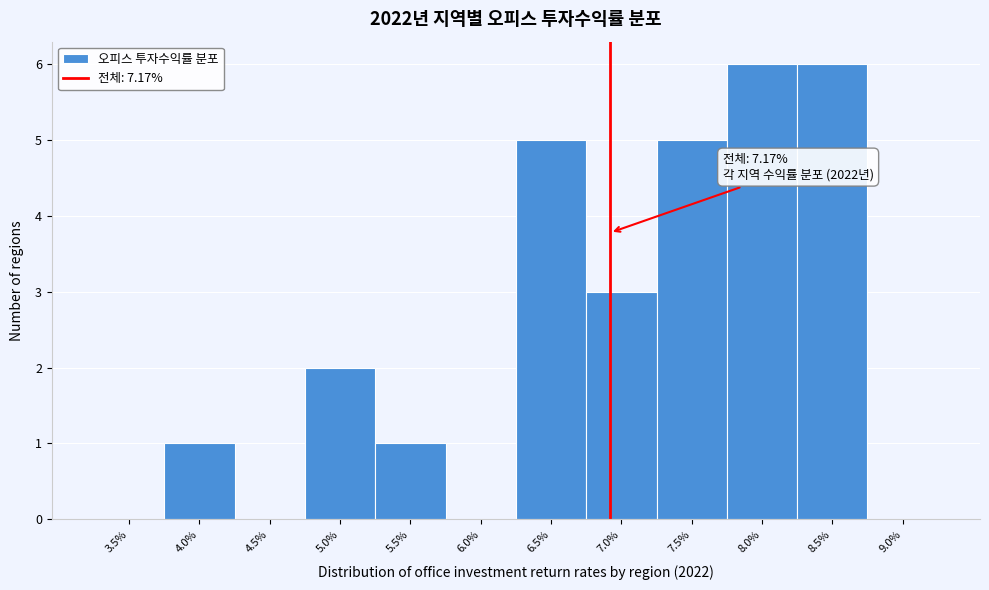

Reading right to left, what are all the values shown in this chart?

9.0%=0	8.5%=6	8.0%=6	7.5%=5	7.0%=3	6.5%=5	6.0%=0	5.5%=1	5.0%=2	4.5%=0	4.0%=1	3.5%=0